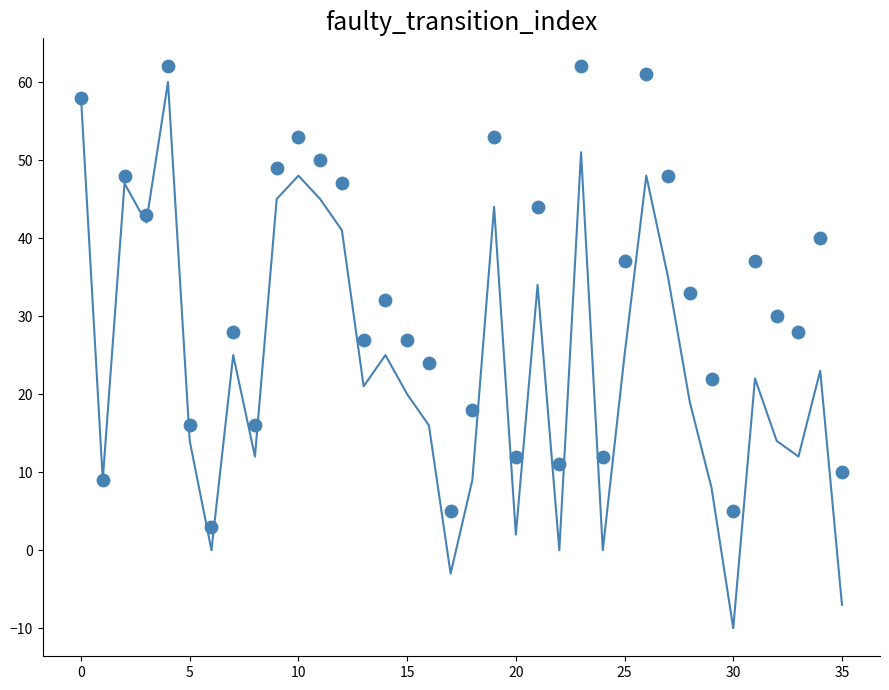

Which series reaches the minimum Y coordinate?

destination_state